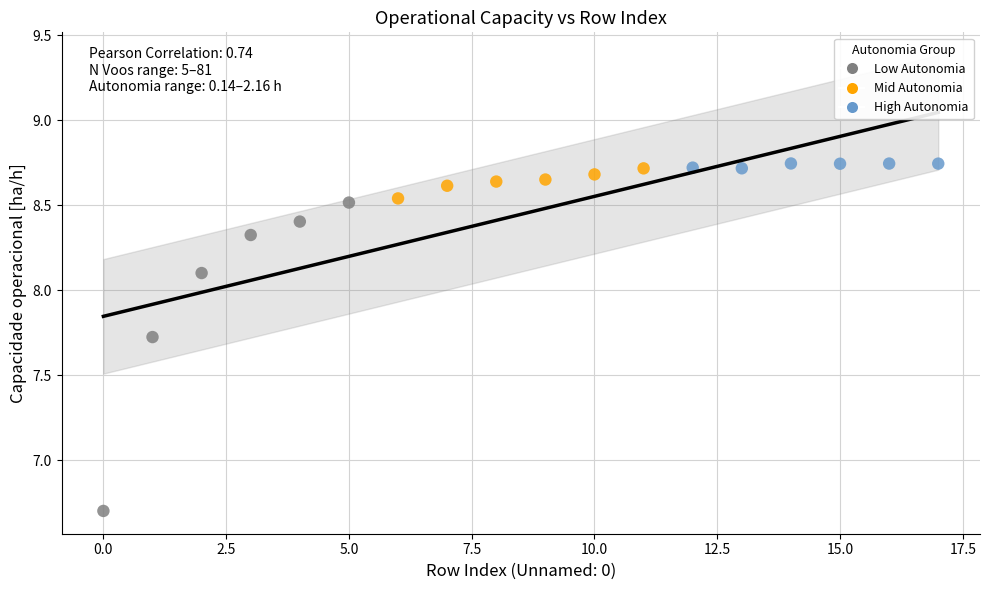

Which series contains the highest Y value?

High Autonomia